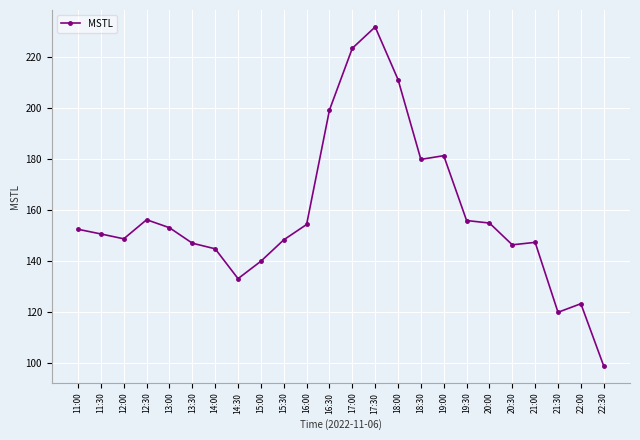

True or false: there are more than 1 points higher than both neighbors.

True